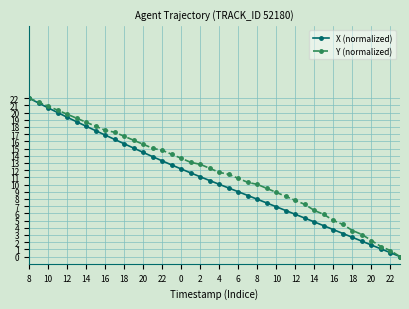

What is the maximum value for X (normalized)?

22.0